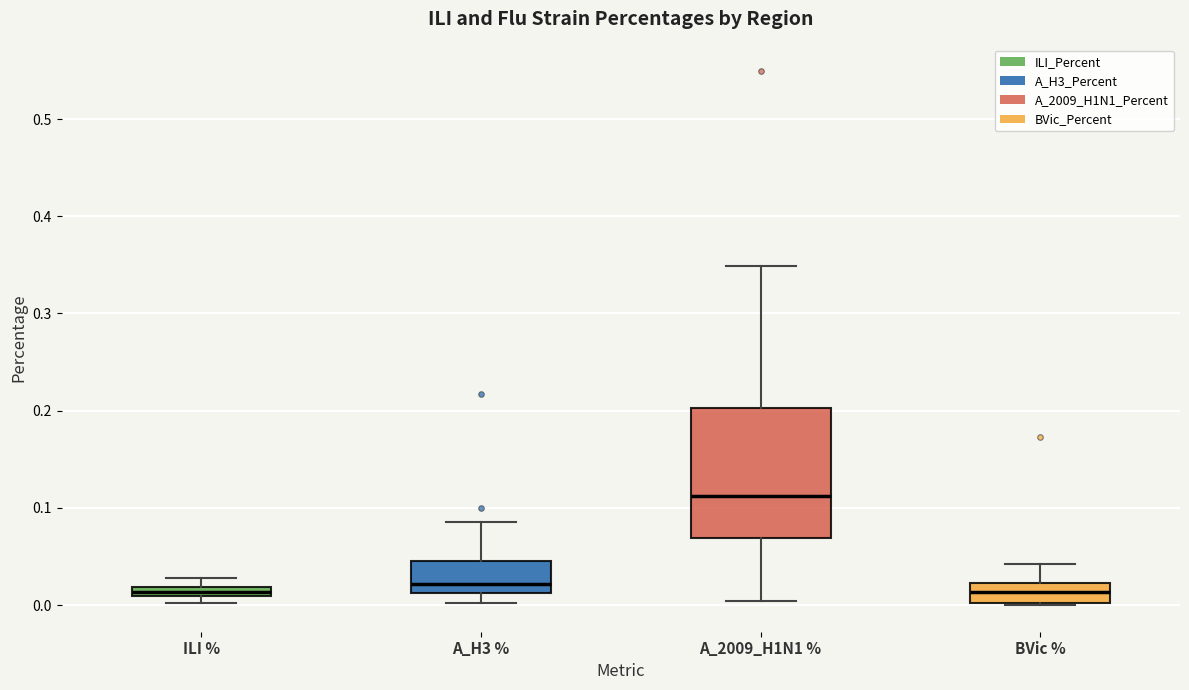

Which box is the tallest, from its lower edge to its upper edge?

A_2009_H1N1 %